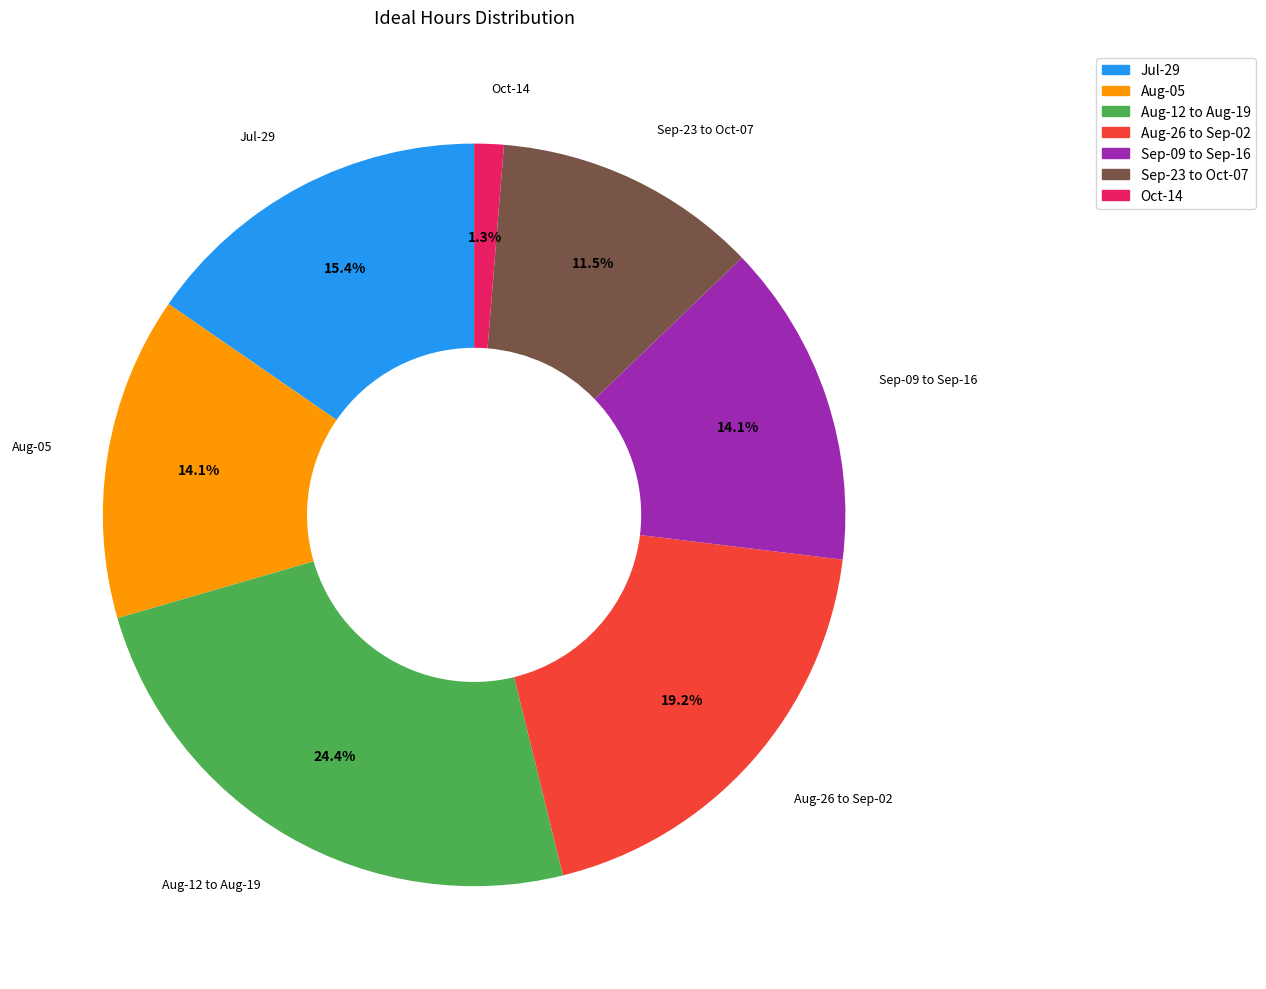

To the nearest percent, what is the average slice percentage?

14%